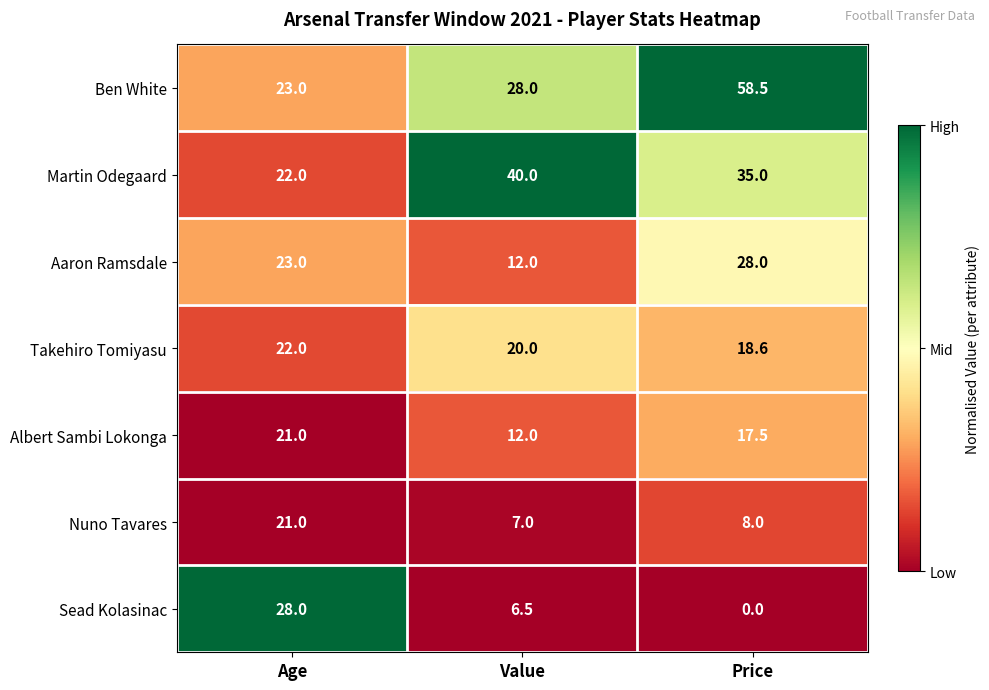

What is the total value across all series at Value?

125.5